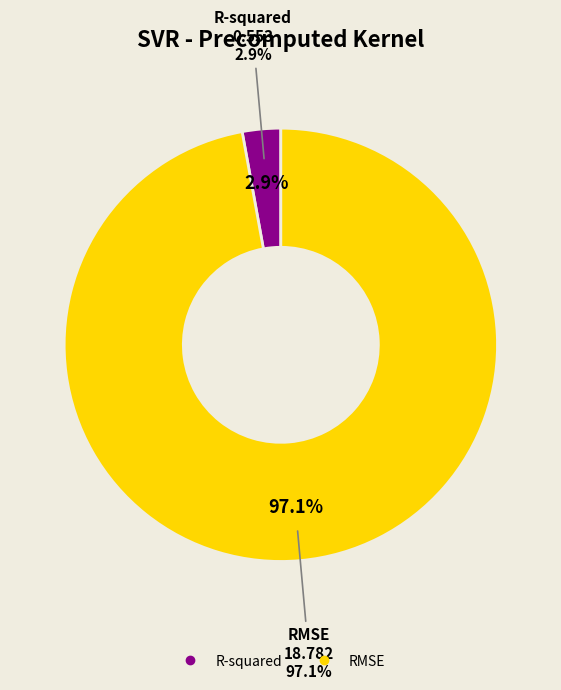

To the nearest percent, what is the difference between the largest and smallest slice percentages?

94%